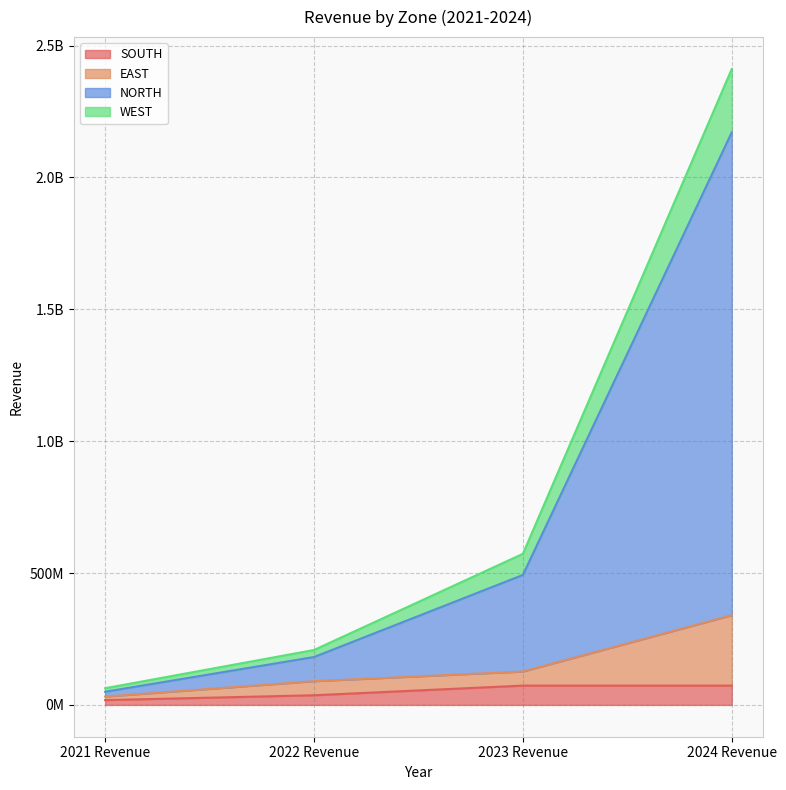

What are all the series names shown in the legend?

SOUTH, EAST, NORTH, WEST